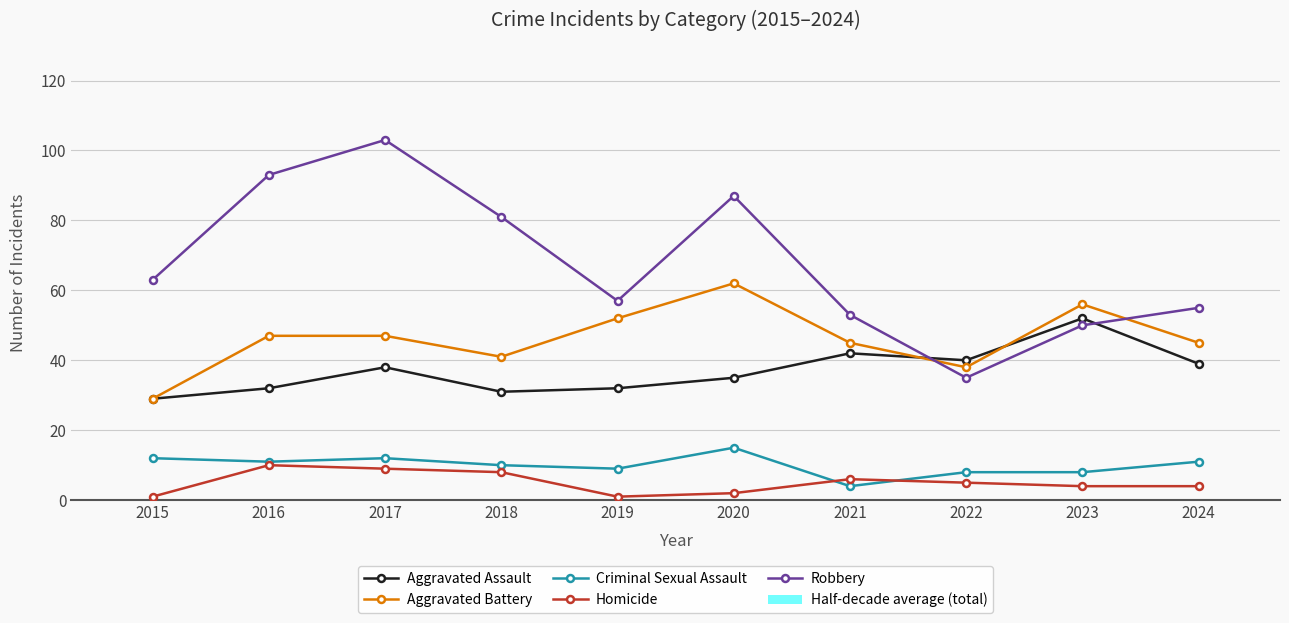

Read the Criminal Sexual Assault value at 2015.

12